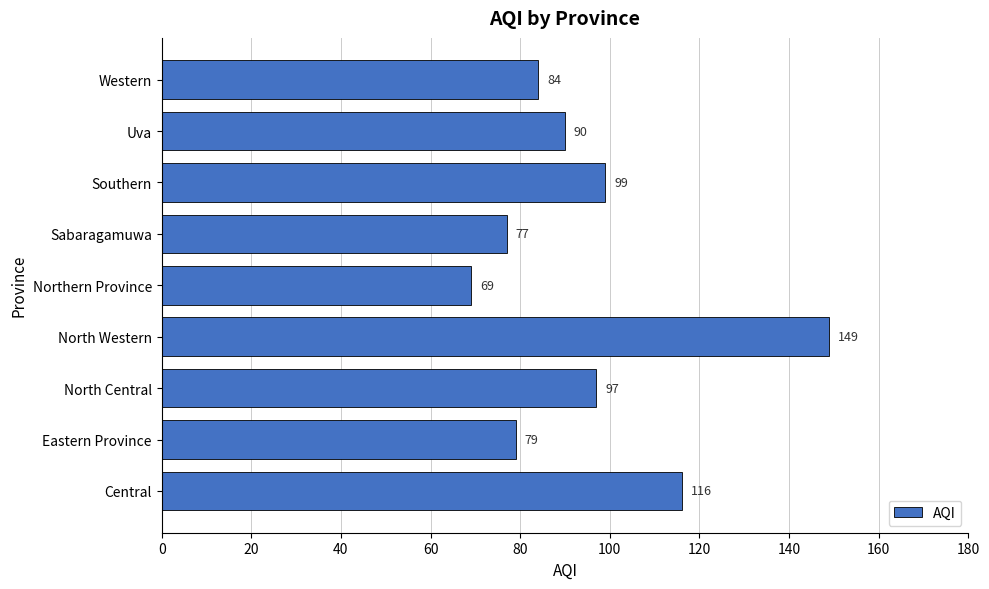

List the labels in order of value, smallest first.

Northern Province, Sabaragamuwa, Eastern Province, Western, Uva, North Central, Southern, Central, North Western